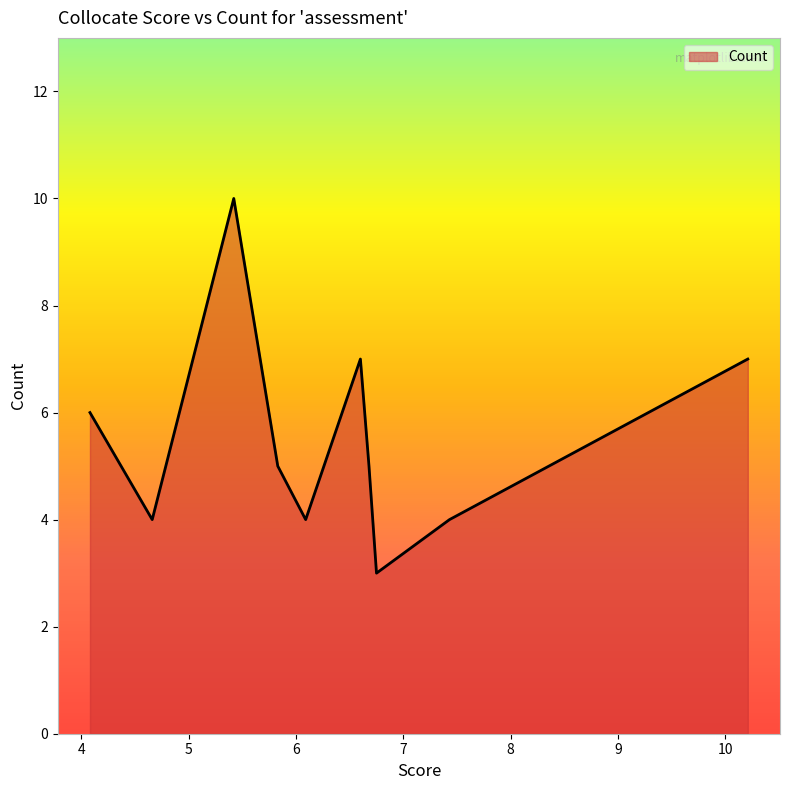

What is the difference between the maximum and minimum values?

7